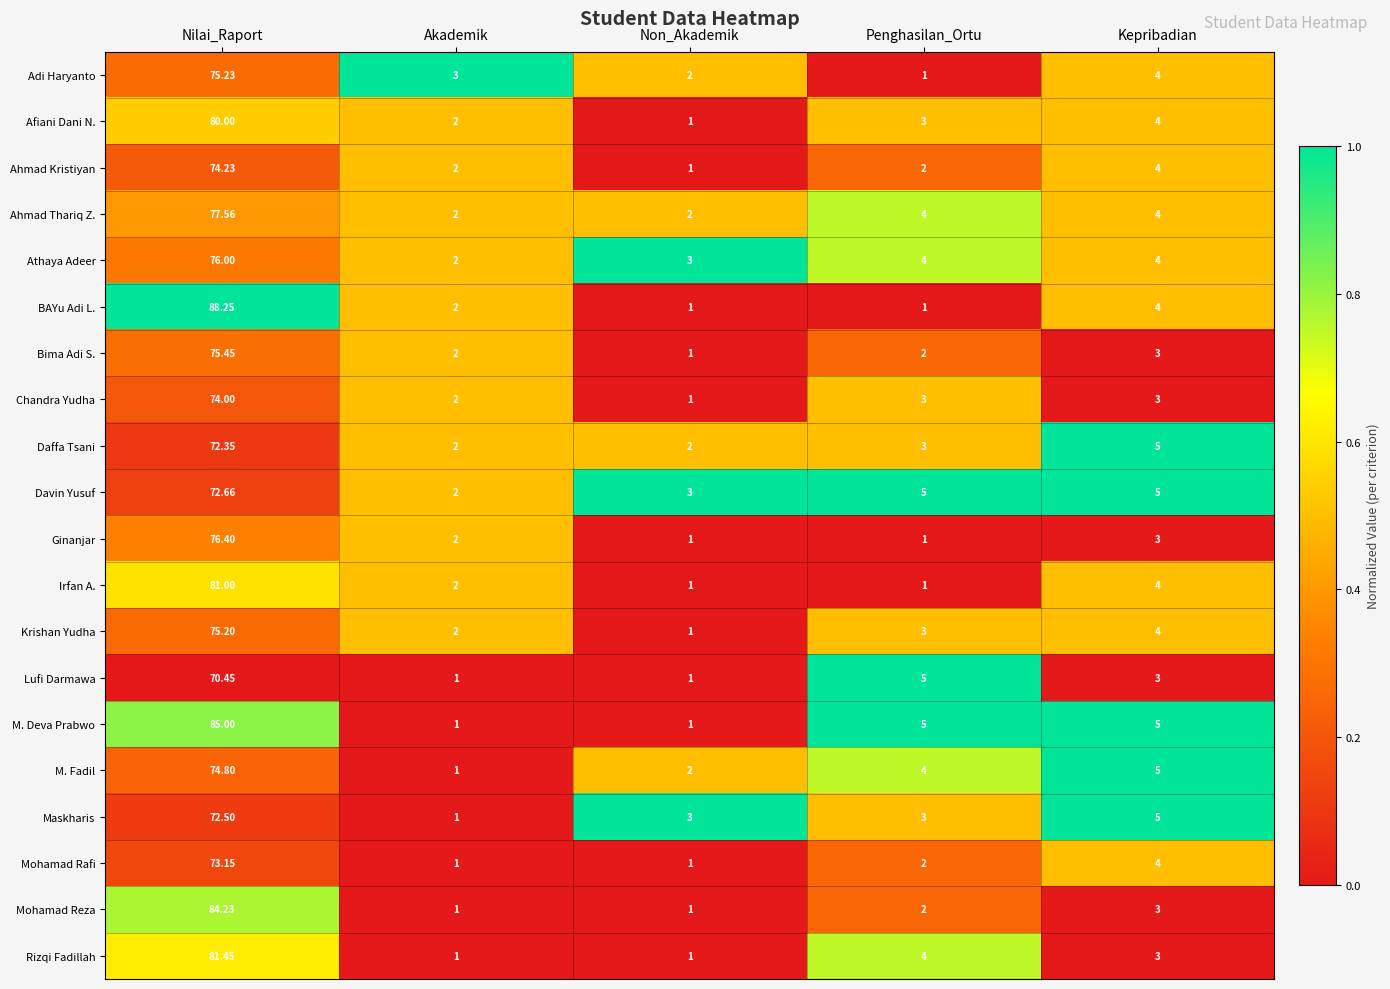

Where does the Maskharis series first go above 3?

Nilai_Raport